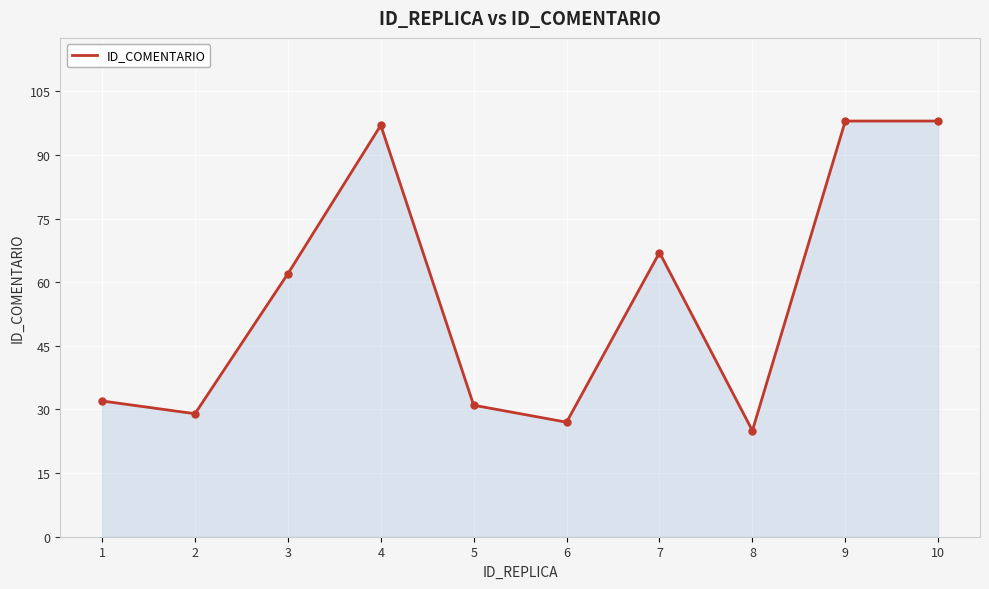

Reading right to left, what are all the values shown in this chart?

10=98	9=98	8=25	7=67	6=27	5=31	4=97	3=62	2=29	1=32